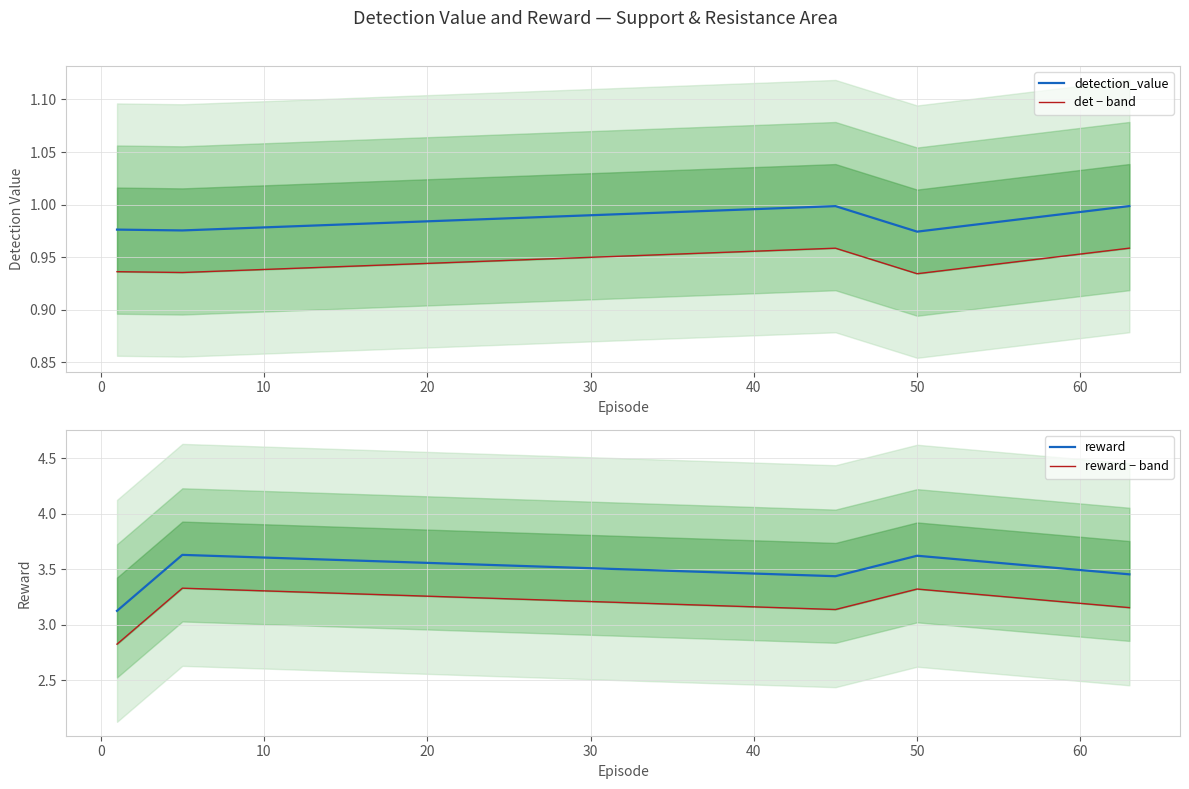

Between 0 and 10, which is larger?

10